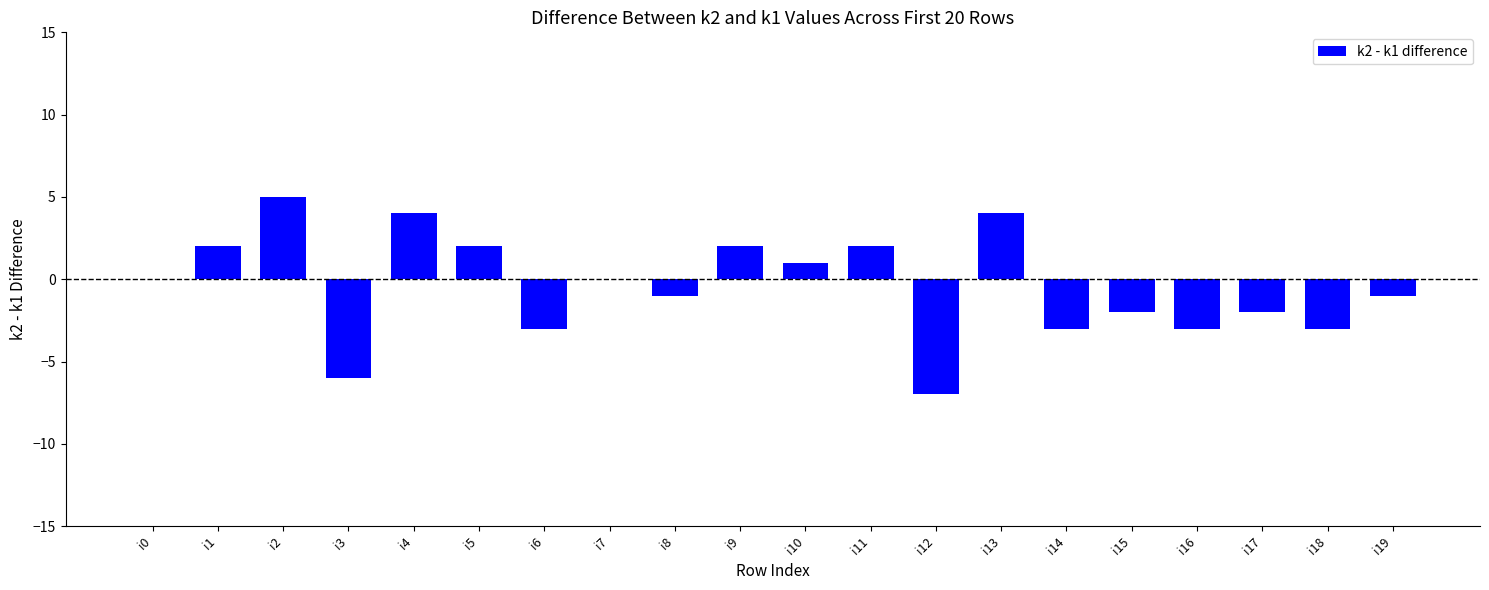

What is the maximum value shown in the chart?

5